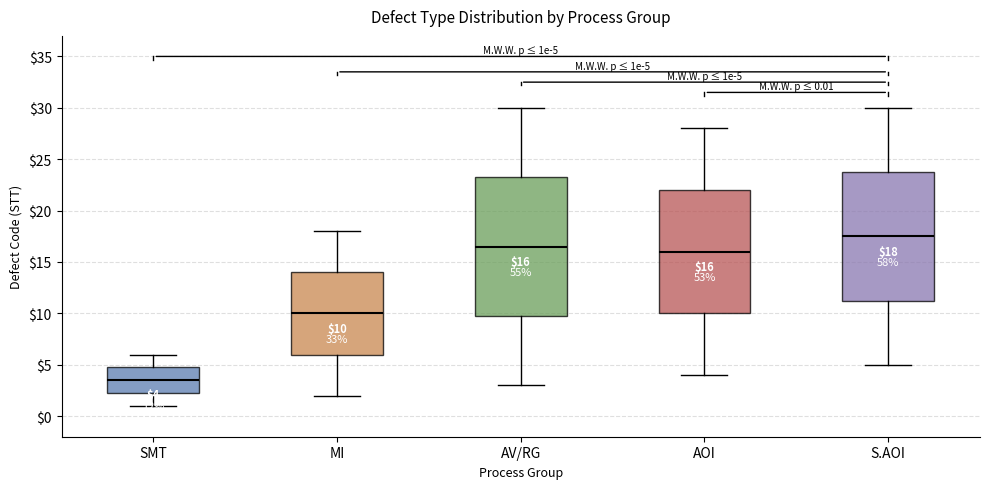

Which box is the tallest, from its lower edge to its upper edge?

AV/RG